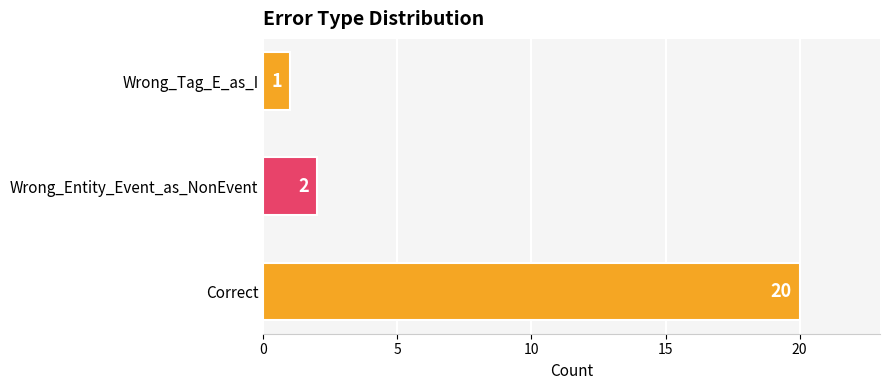

Count the number of categories in the chart.

3